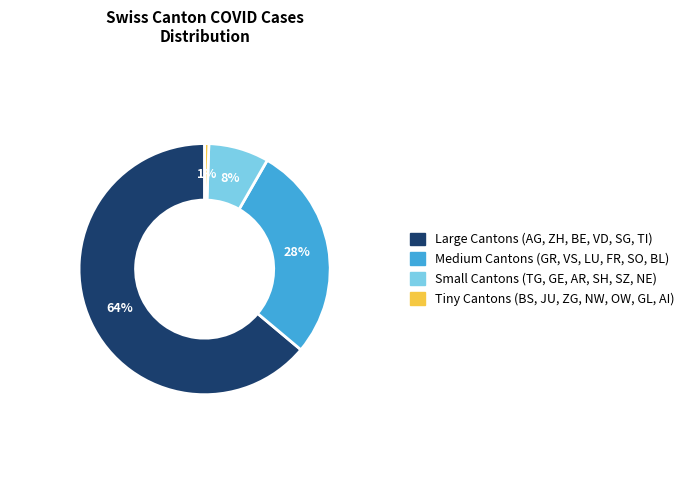

Does any single category account for the majority?

Yes